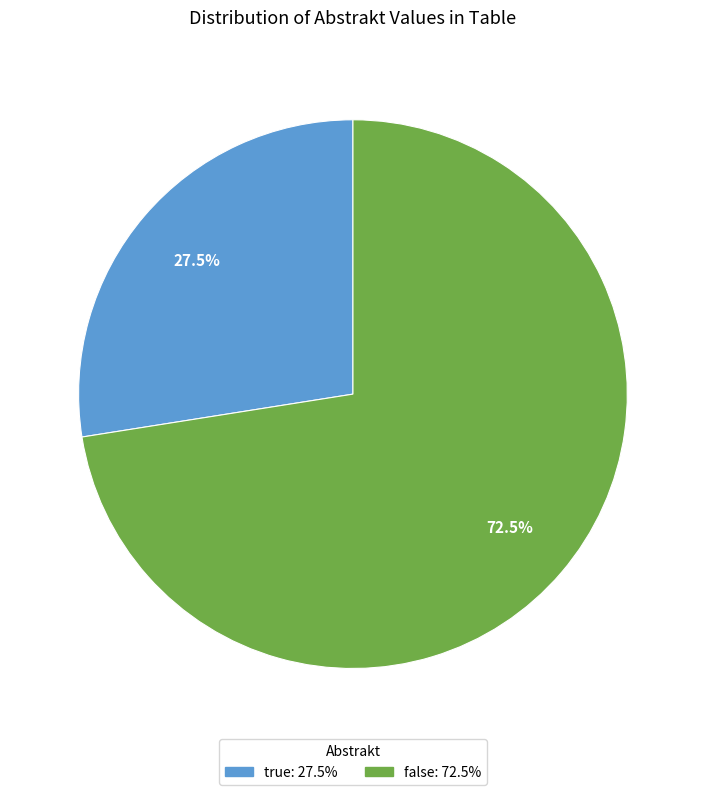

To the nearest percent, what is the average slice percentage?

50%